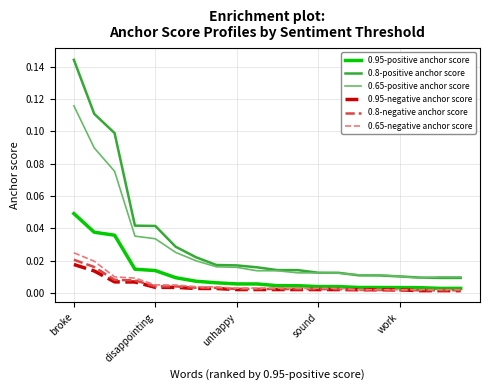

Which series has the widest spread of values?

0.8-positive anchor score